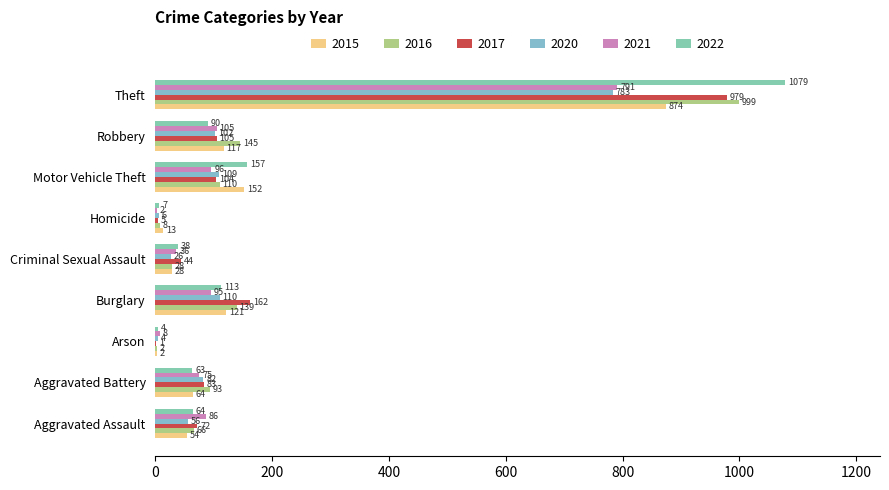

At which category does the chart reach its minimum across all series?

Arson